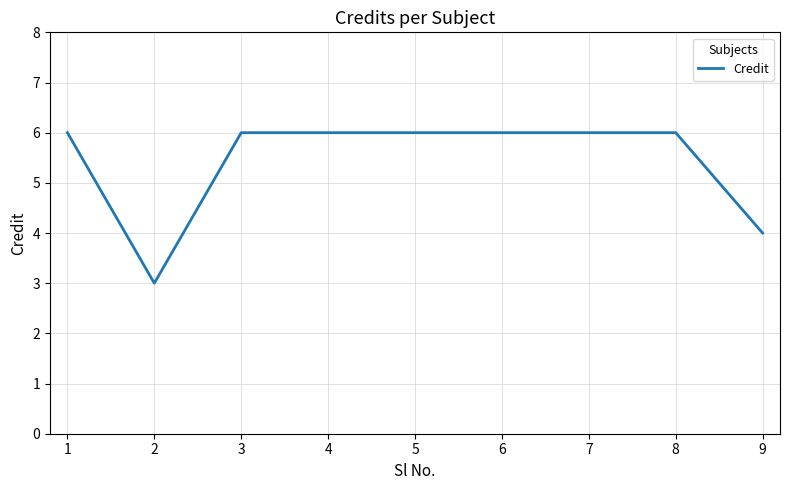

What is the ratio of the value at 2 to the value at 8?

0.5